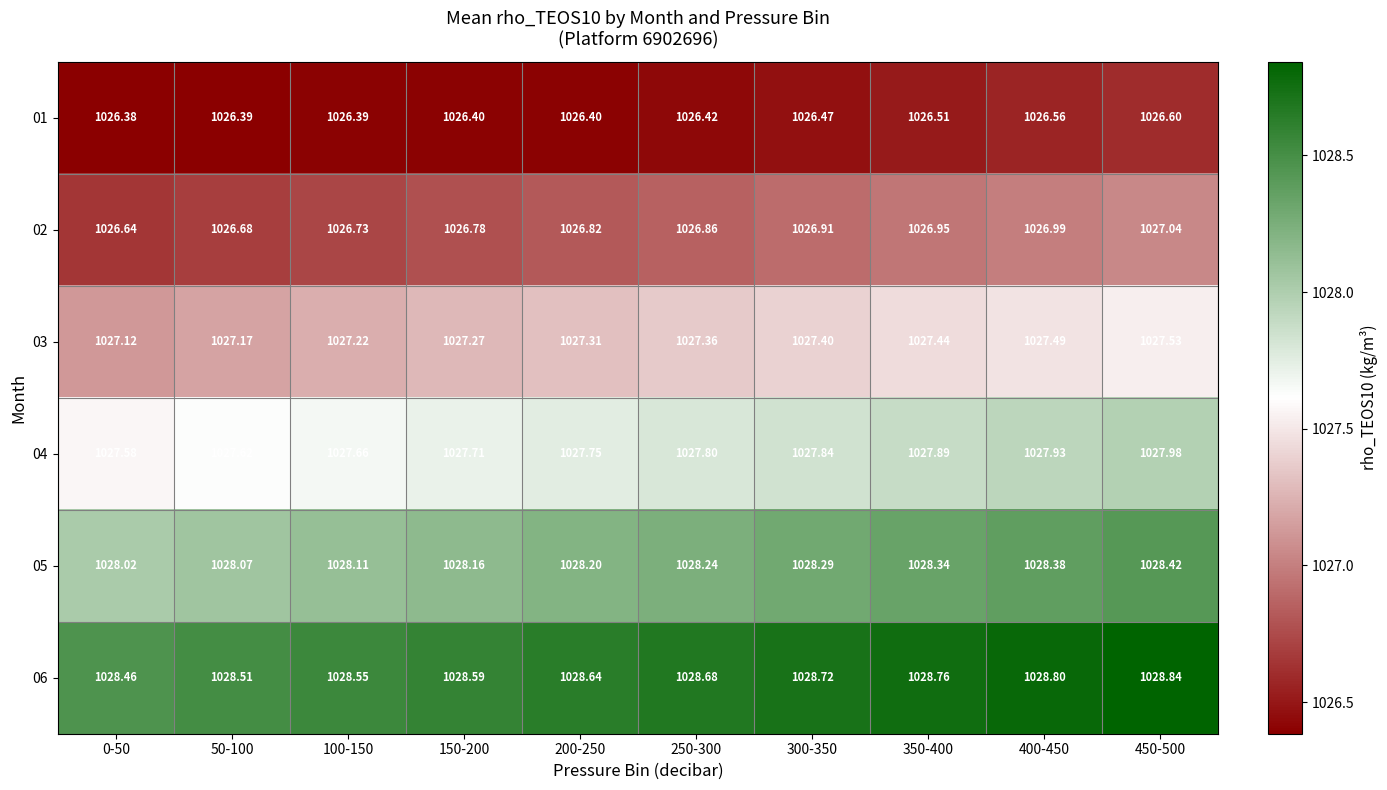

Read the 02 value at 350-400.

1027.0